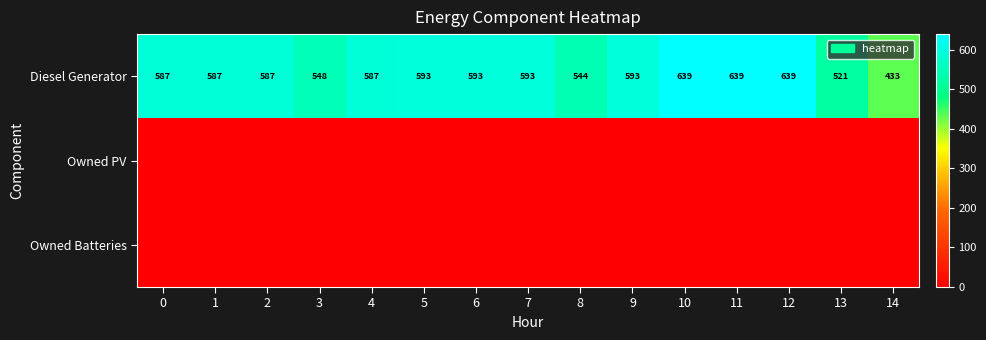

What is the minimum value for Diesel Generator?

433